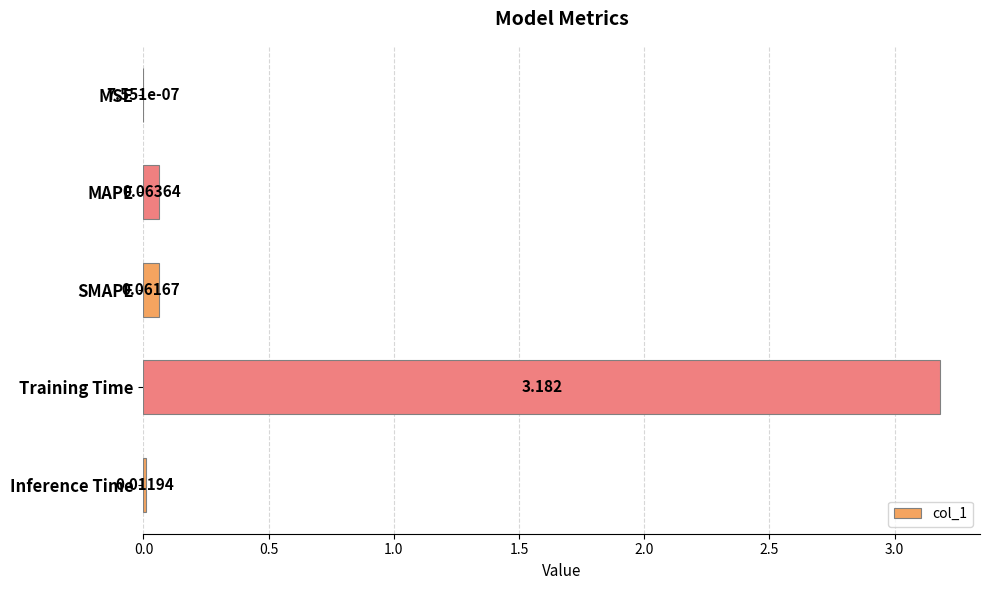

Which label corresponds to the largest value in the chart?

Training Time